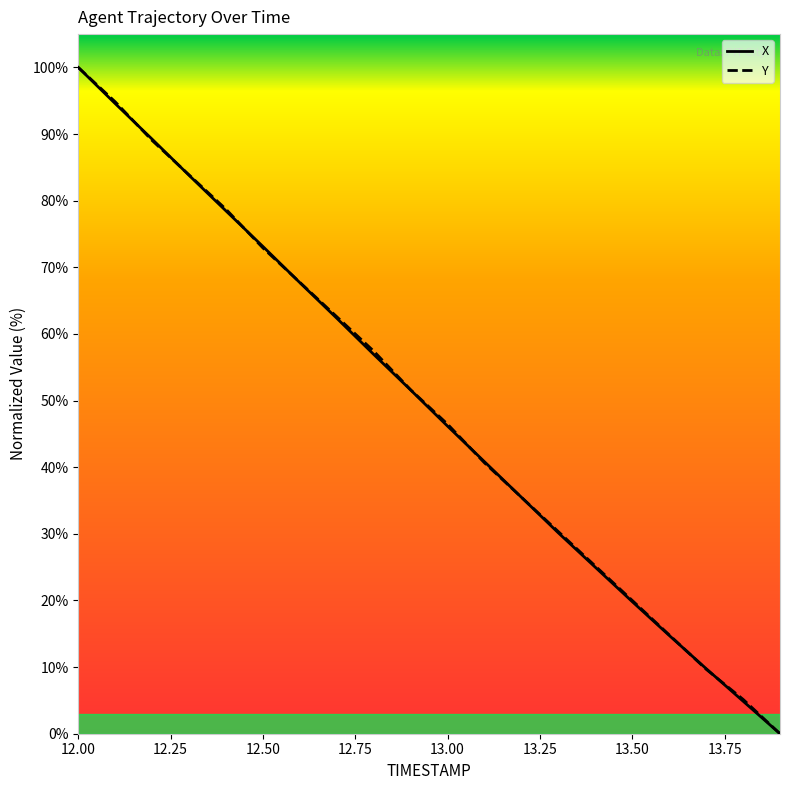

How many values in the X series are below 51?

10